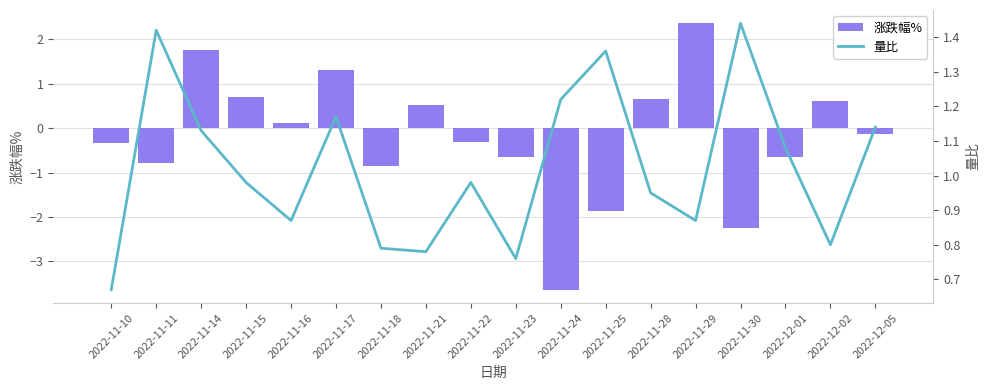

At which label does 涨跌幅% first exceed 0?

2022-11-14